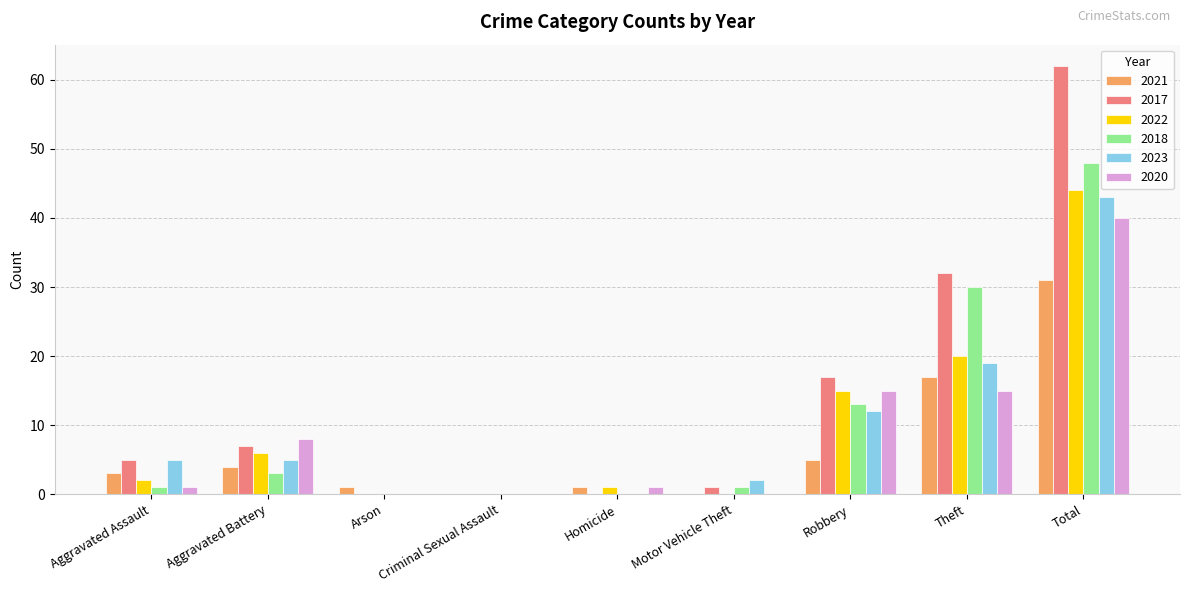

How many groups of bars are there?

9